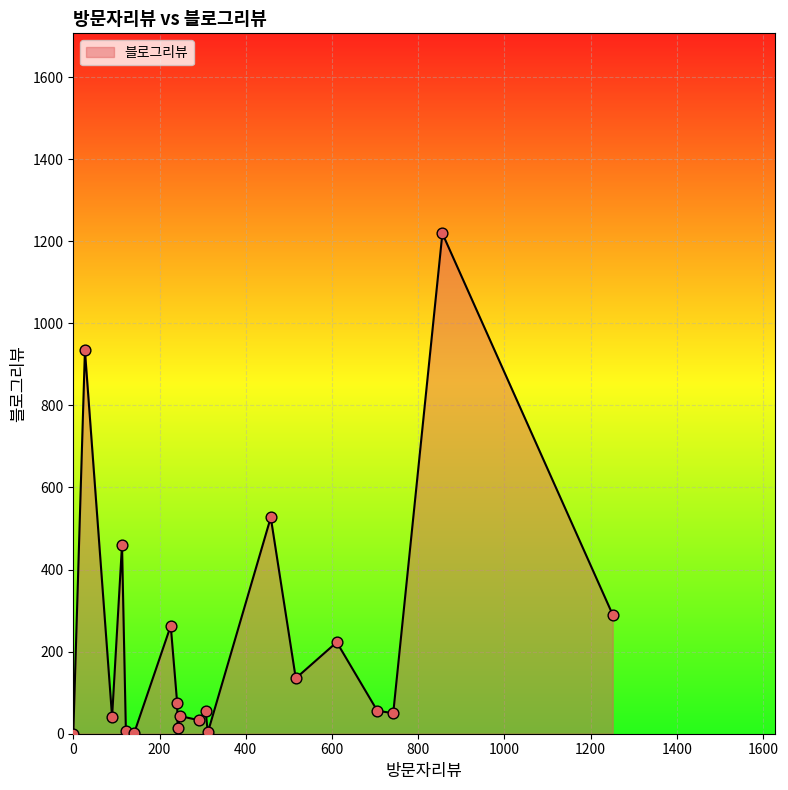

What is the greatest value displayed?

1219